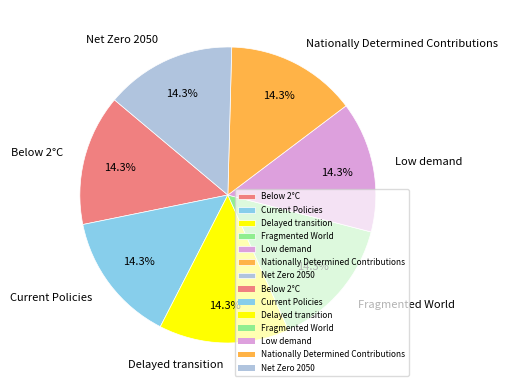

To the nearest percent, what portion does Fragmented World represent?

14%